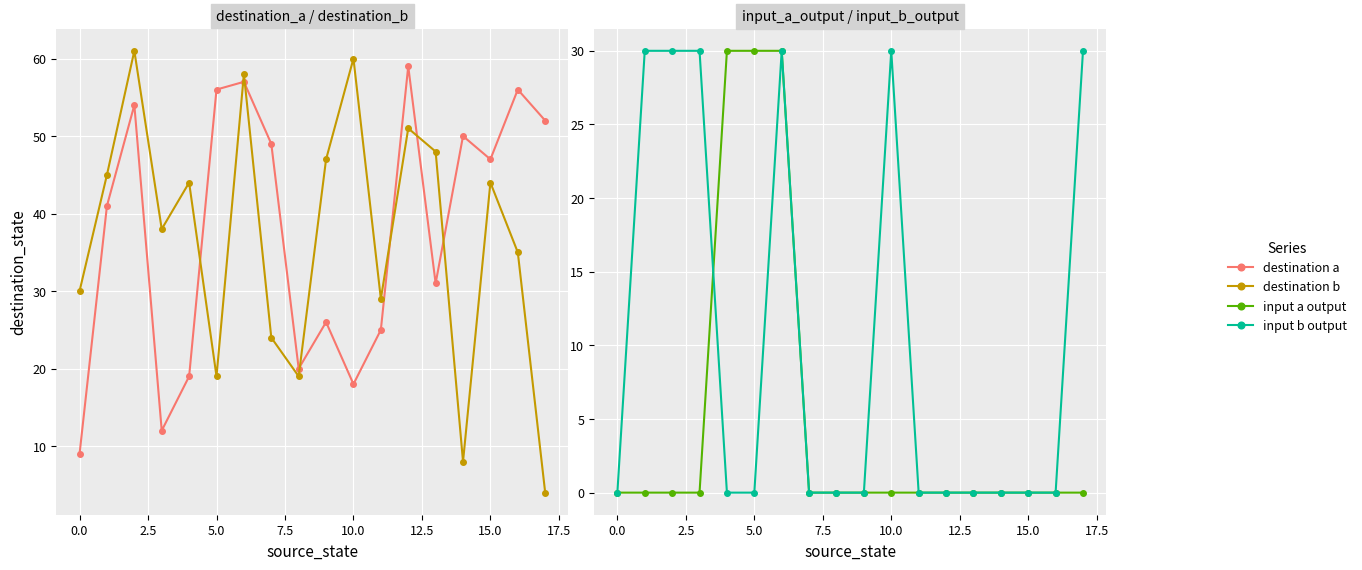

Is it true that input a output equals 20 at 5.0?

False